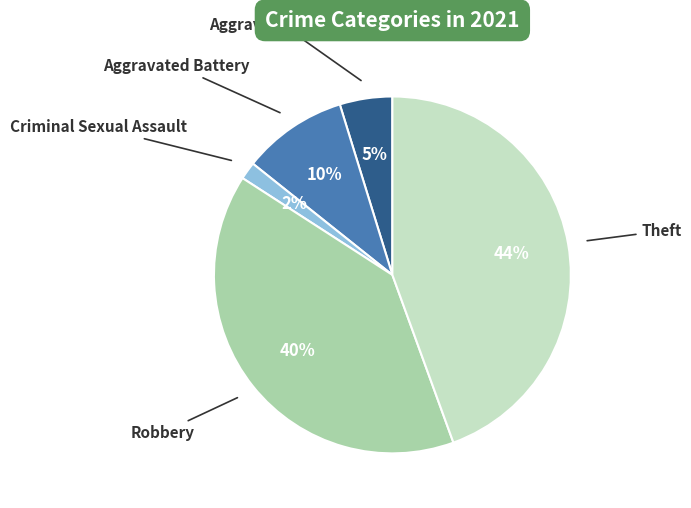

Which category has the biggest portion of the pie?

Theft